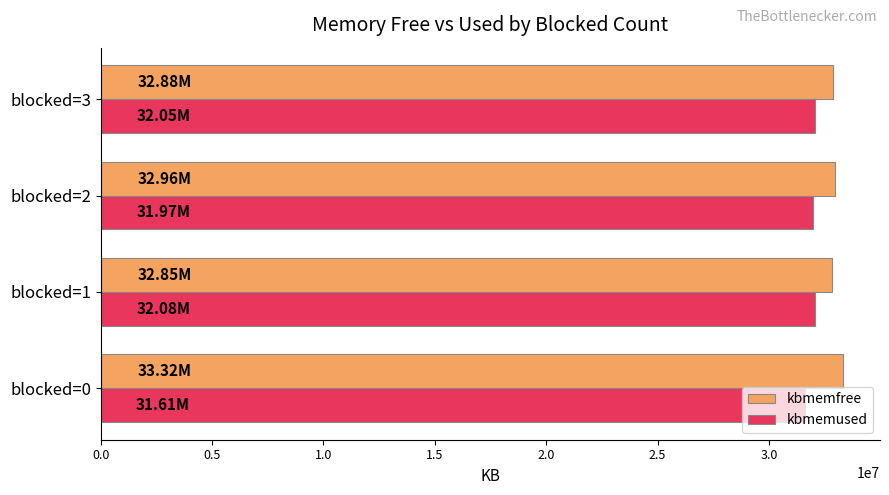

What is the greatest value displayed?

33318646.7